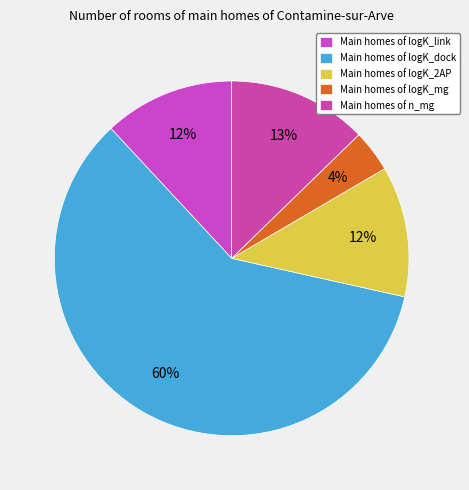

Does any single category account for the majority?

Yes